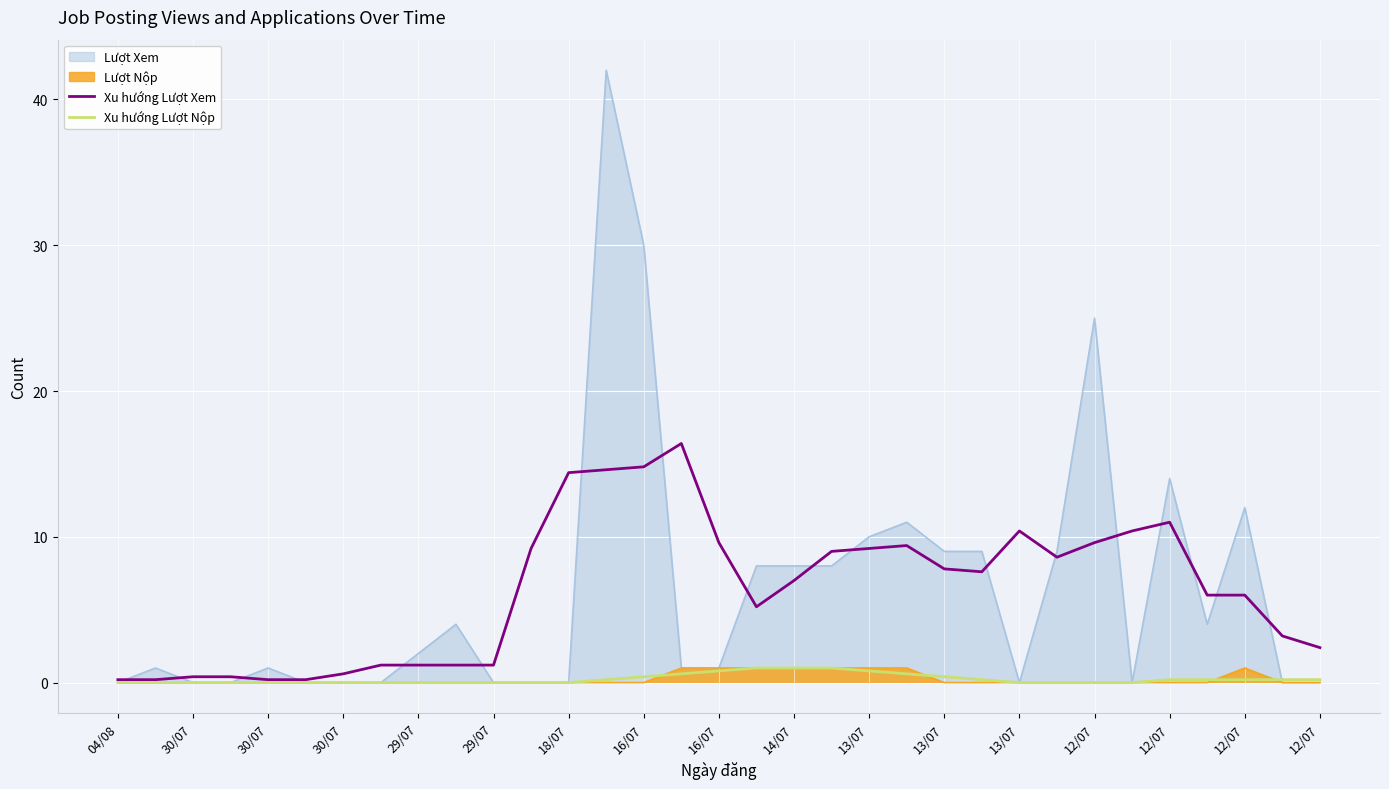

What is the value of the Xu hướng Lượt Xem point at the 12th from the left?

1.2